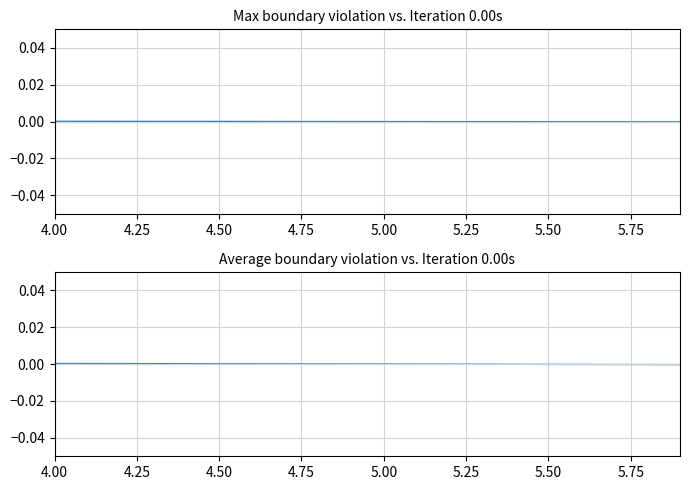

Count the number of data series in this chart.

2